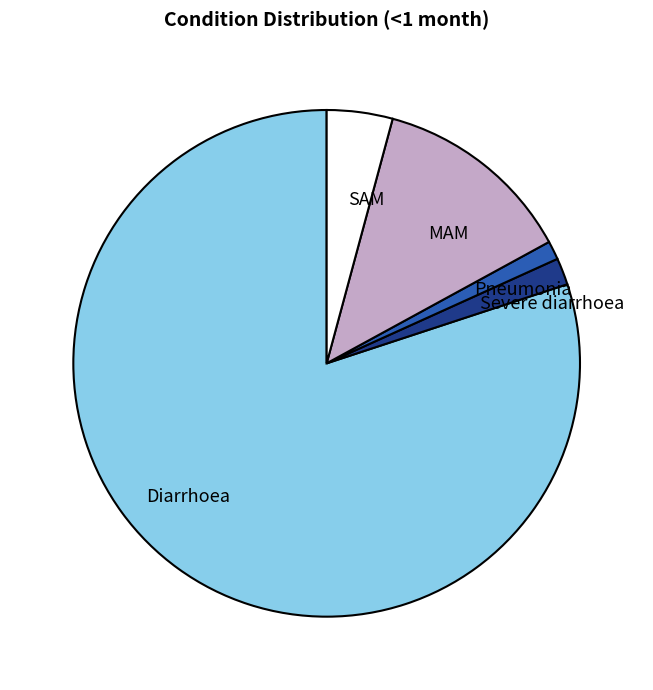

Is MAM the majority of the pie?

No